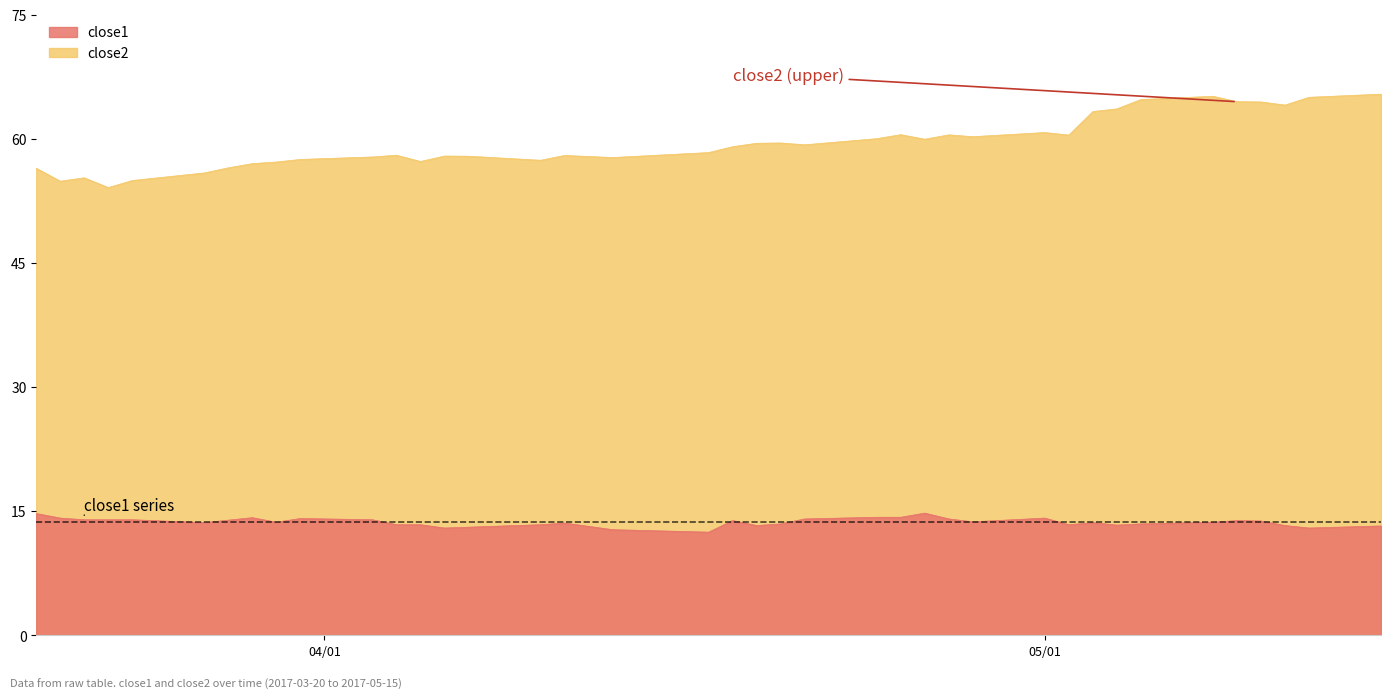

Rank the series by their average value, from highest to lowest.

close2, close1